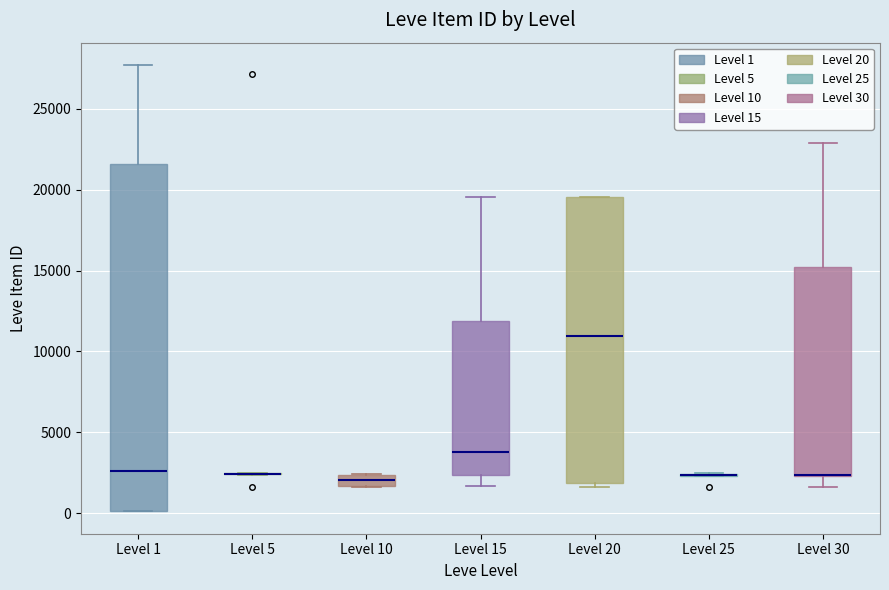

Comparing the boxes themselves (not the whiskers), which one is the tallest?

Level 1